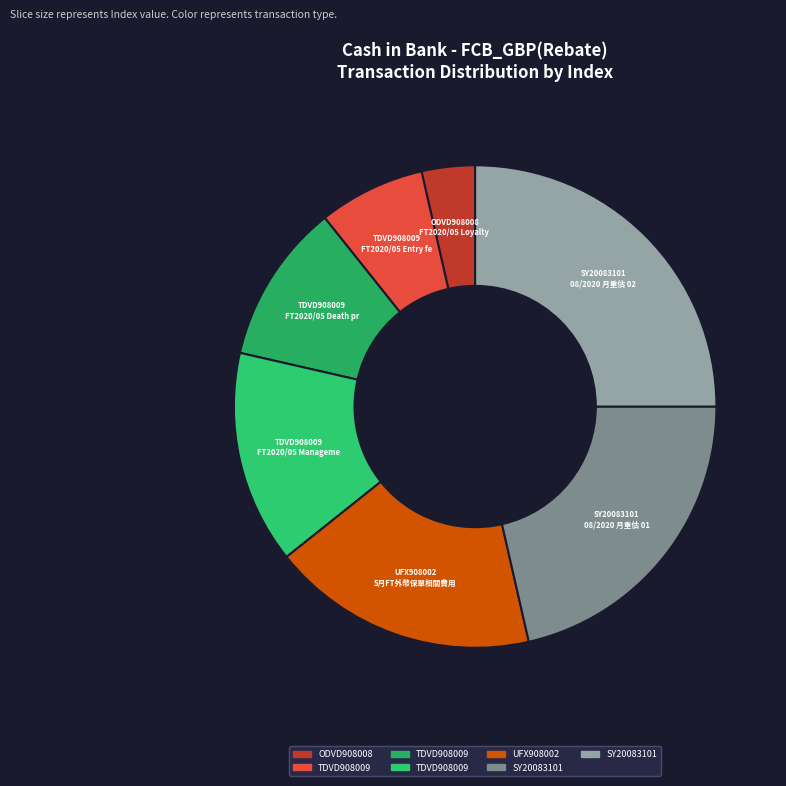

Rank the categories by value from highest to lowest.

SY20083101_2, SY20083101, UFX908002, TDVD908009_3, TDVD908009_2, TDVD908009, ODVD908008